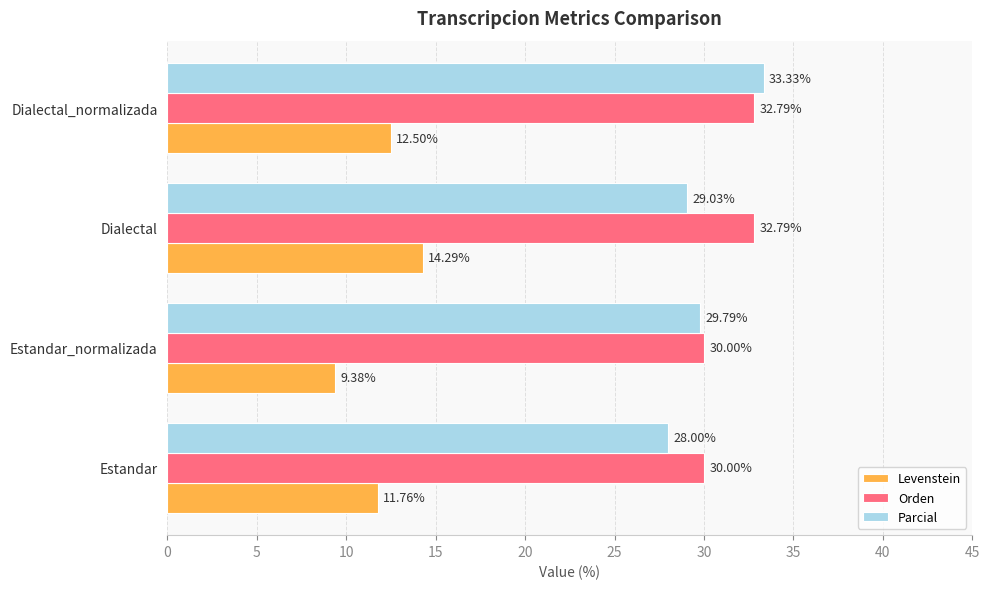

Which category has the lowest value across all series?

Estandar_normalizada